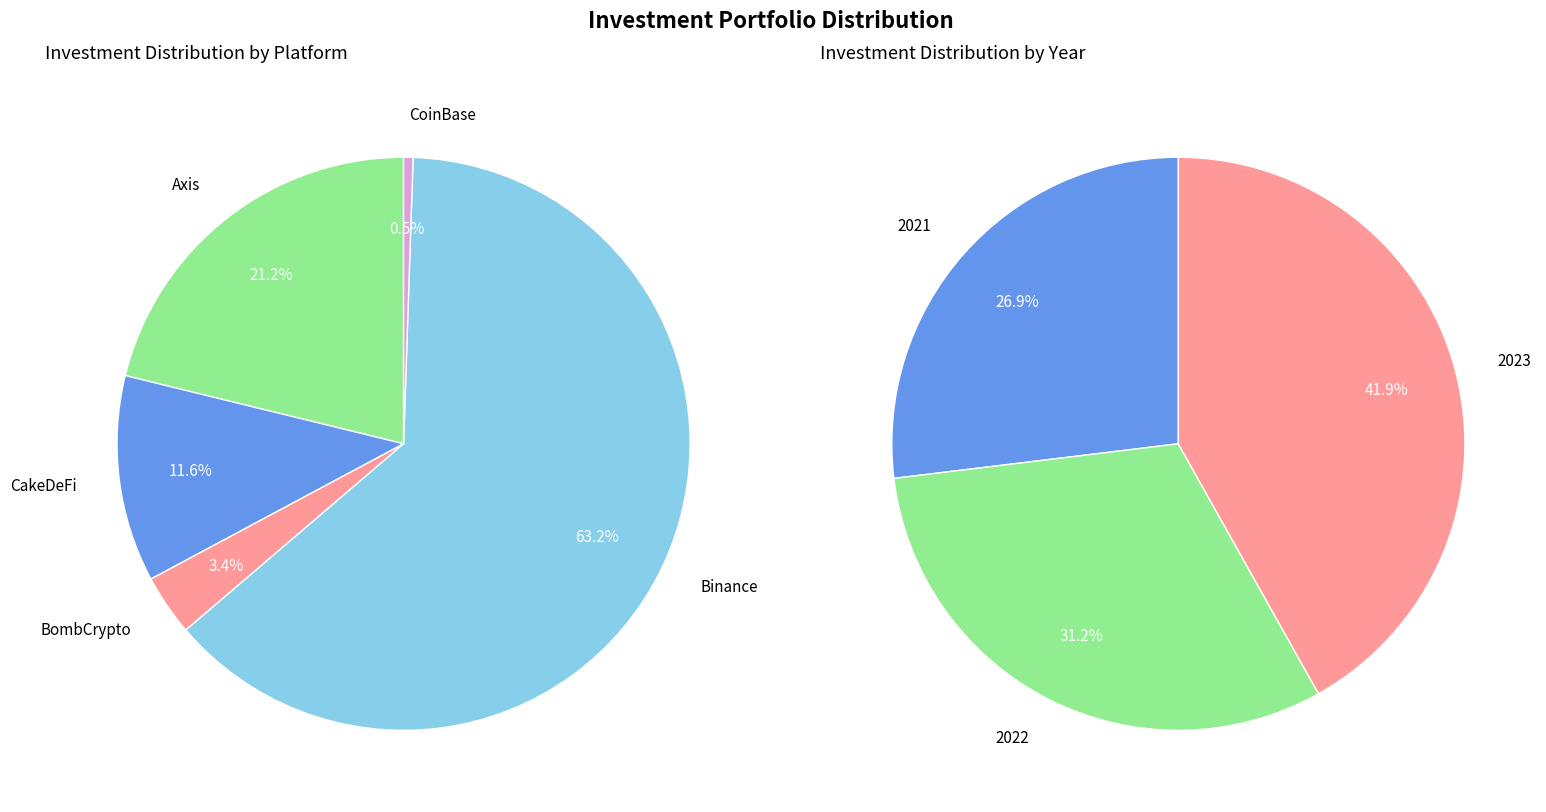

What is the largest slice in the pie chart?

Binance